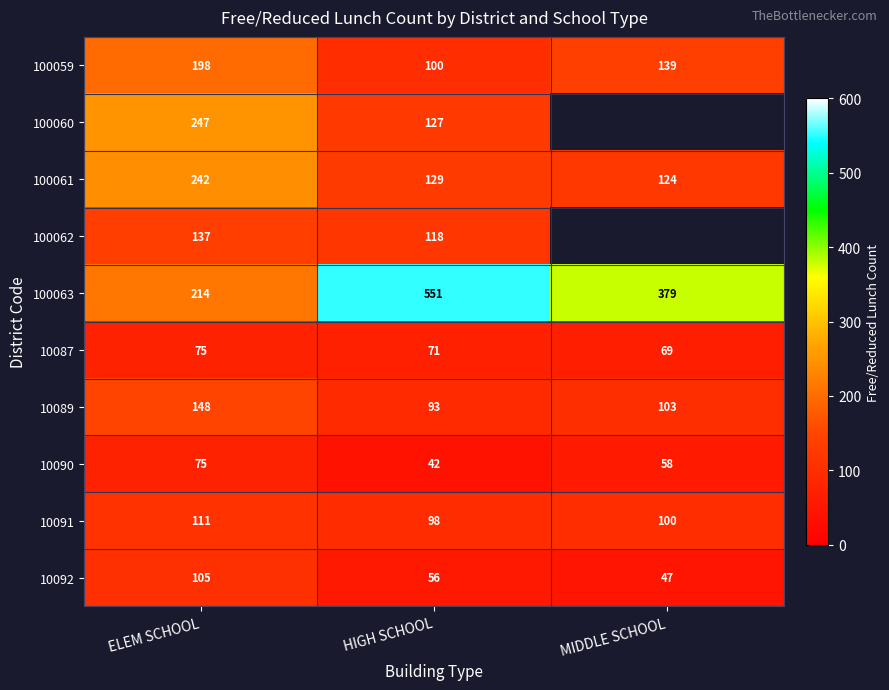

What is the smallest value displayed?

41.6